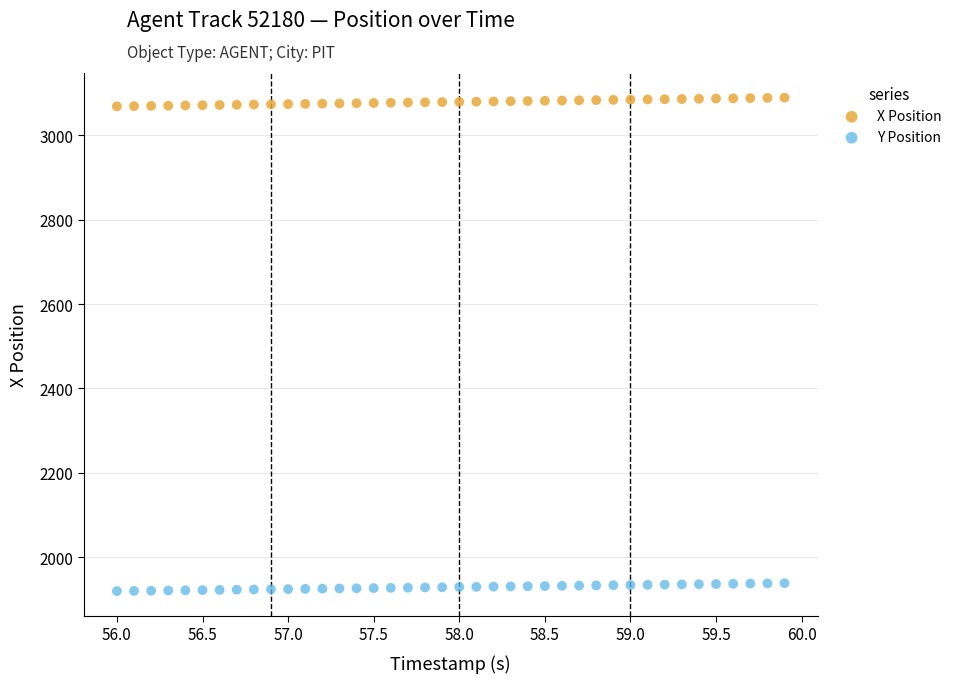

Which series contains the lowest Y value?

Y Position